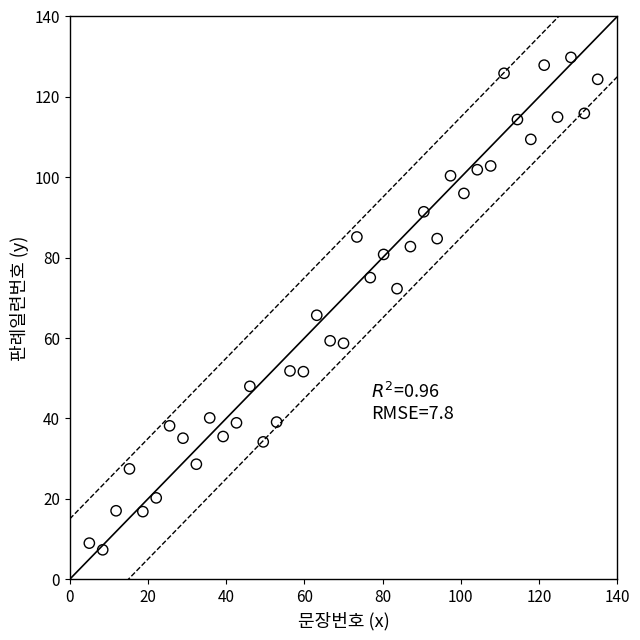

What is the range of Y values (max minus min)?

122.5